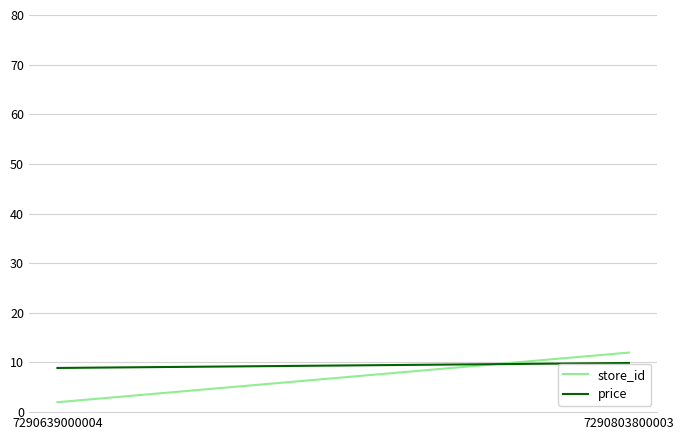

Which has a higher value, 7290803800003 or 7290639000004?

7290803800003